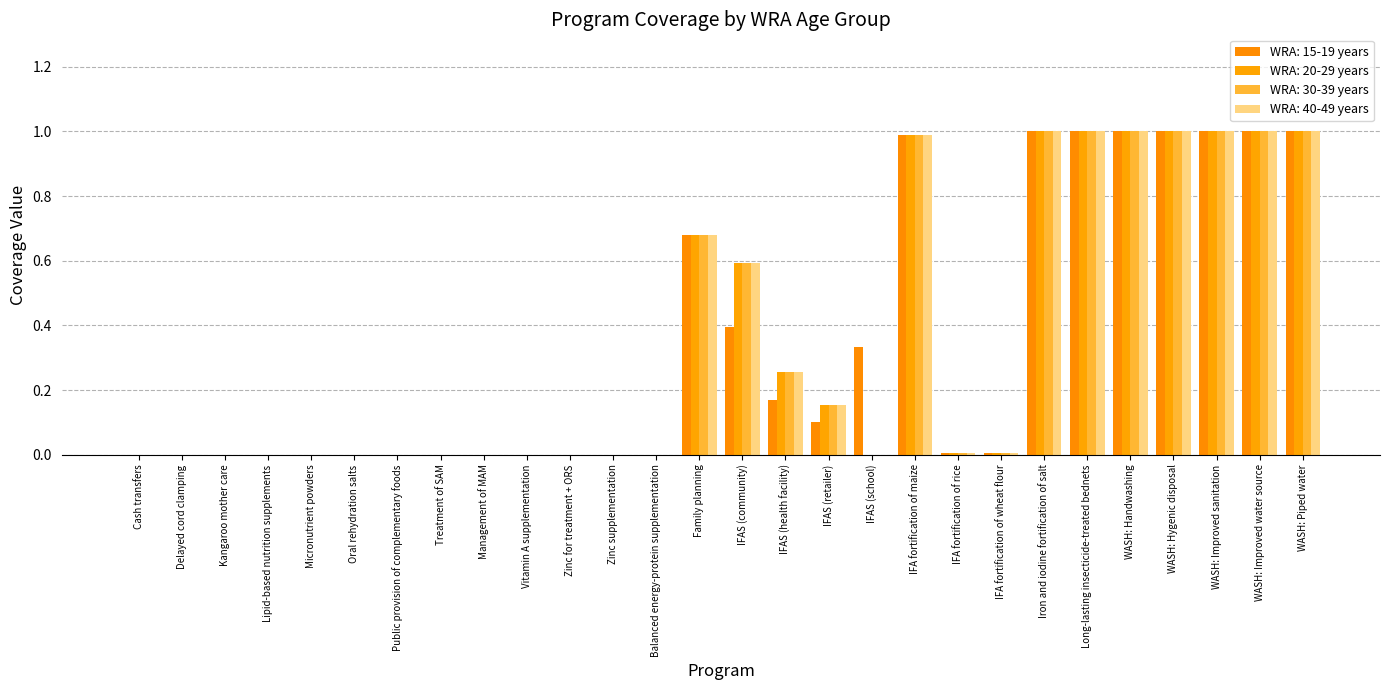

What position from the left is Vitamin A supplementation?

10